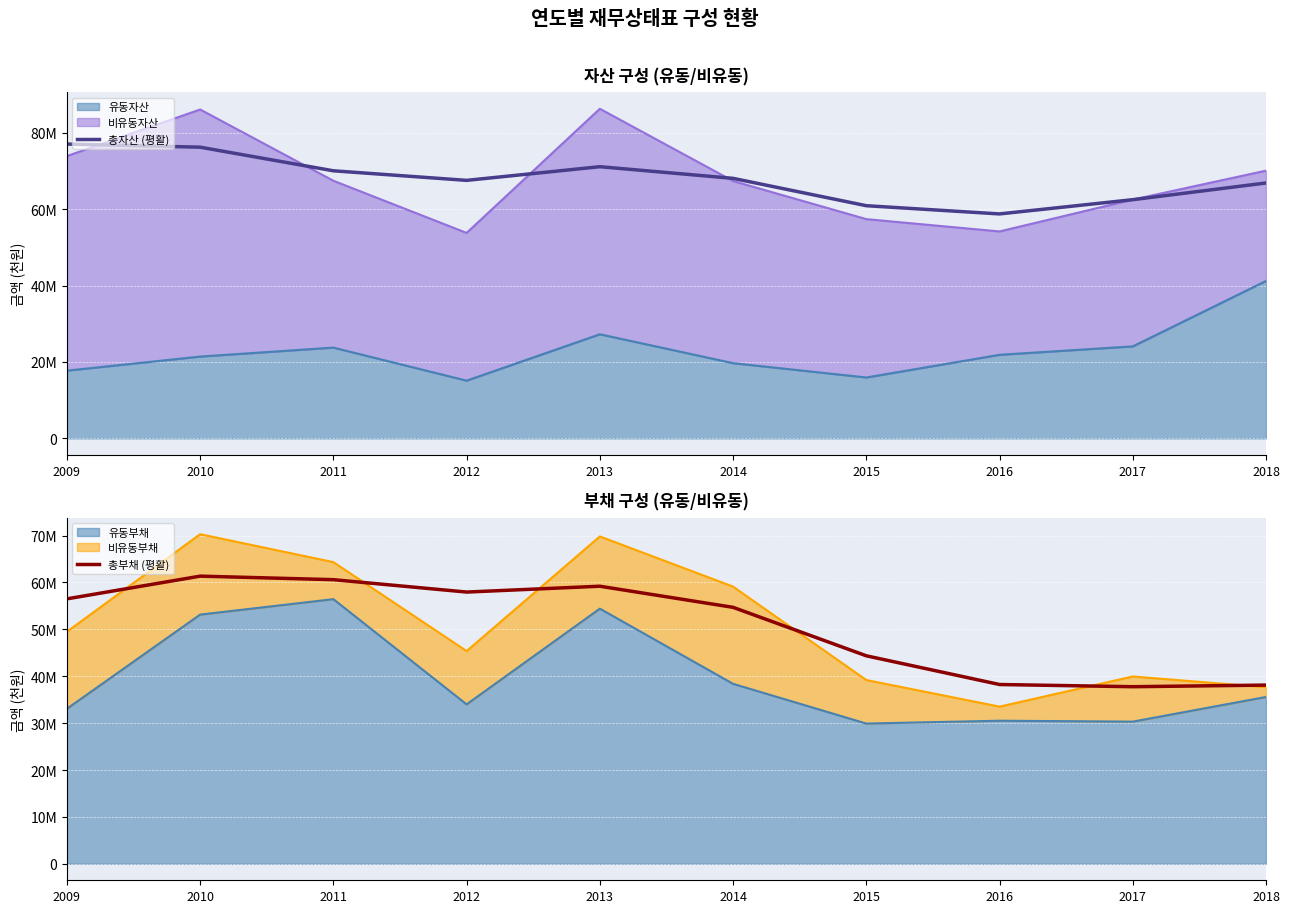

Is the value of 총자산 (평활) at 2012 greater than the value of 총부채 (평활) at 2012?

Yes